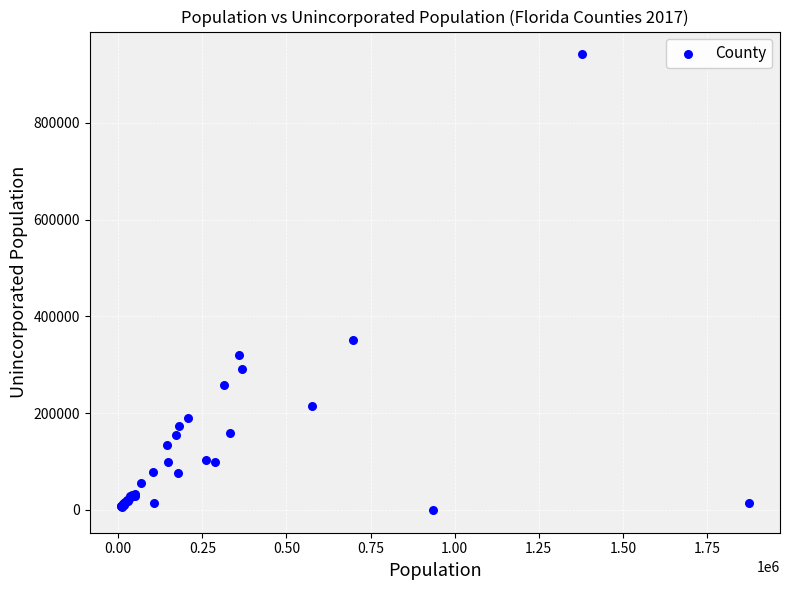

What Y value in the scatter plot is closest to 470768?

350230